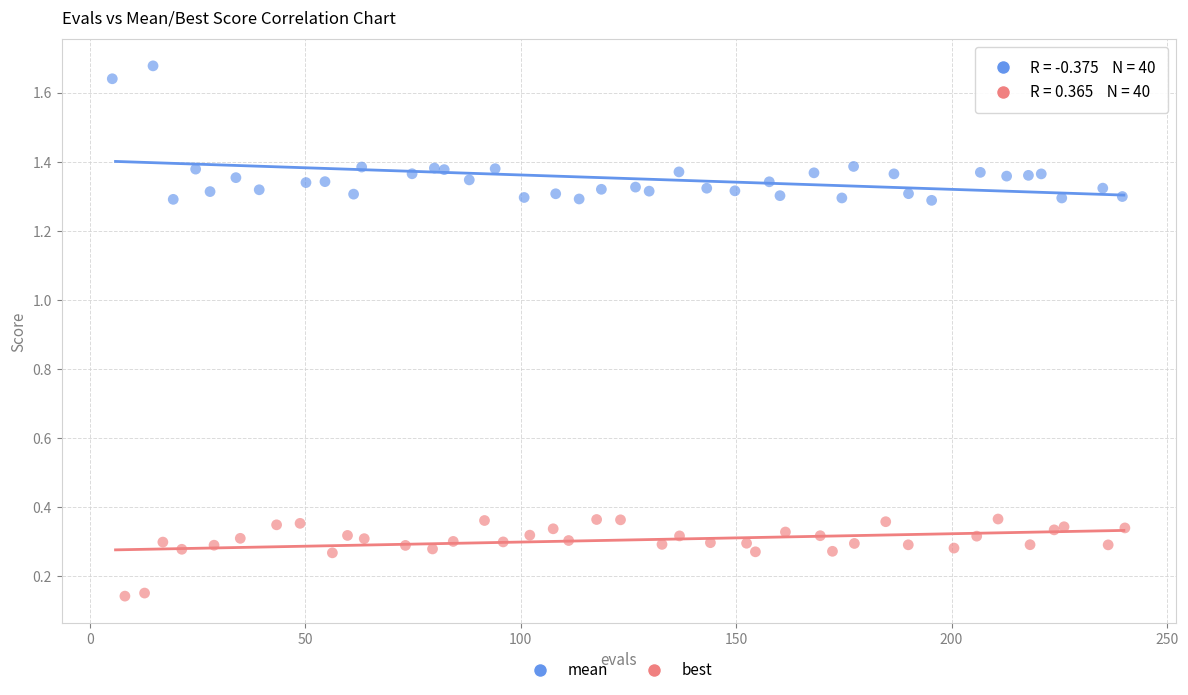

Which series has the largest Y range (max minus min)?

mean